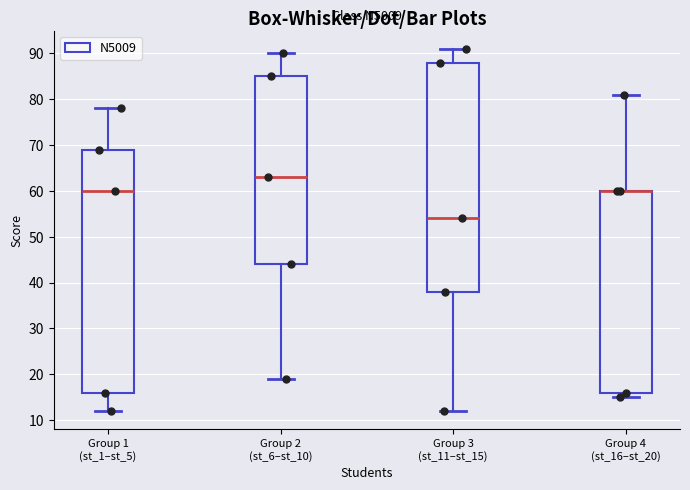

Where is the lower edge of the box for Group 4 (st_16–st_20) on the y-axis? The values are not printed on the chart, so give them approximately, as read against the axis.

16